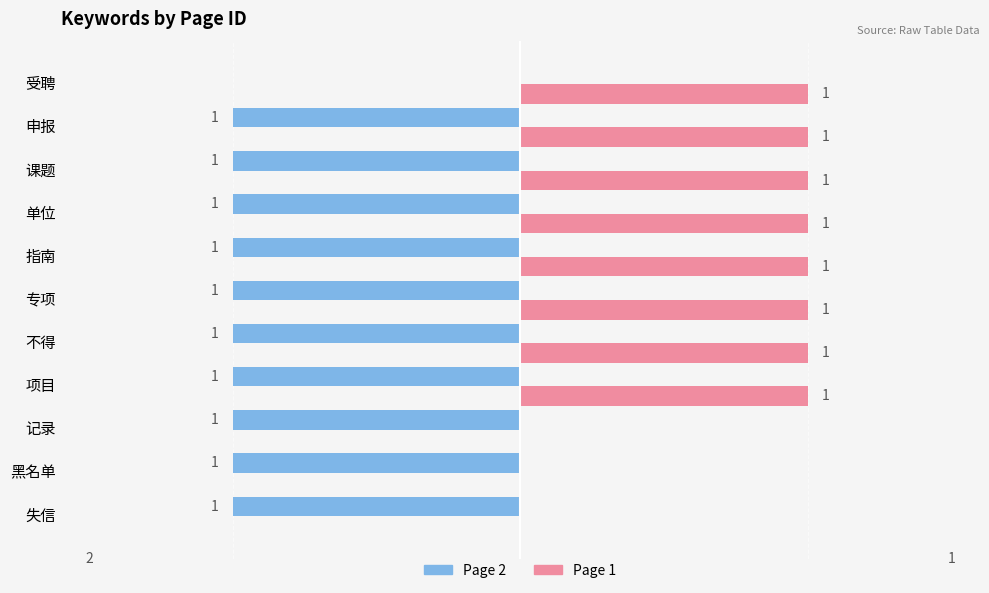

At which label does Page 2 reach its peak?

受聘